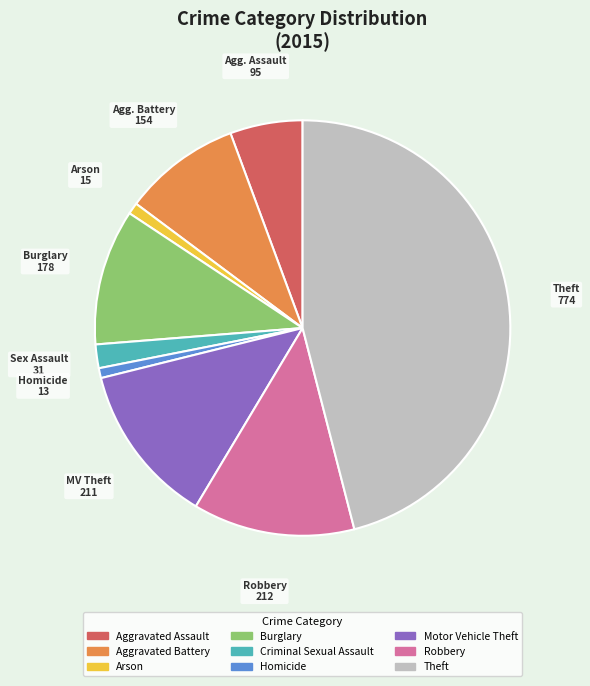

Does any single category account for the majority?

No